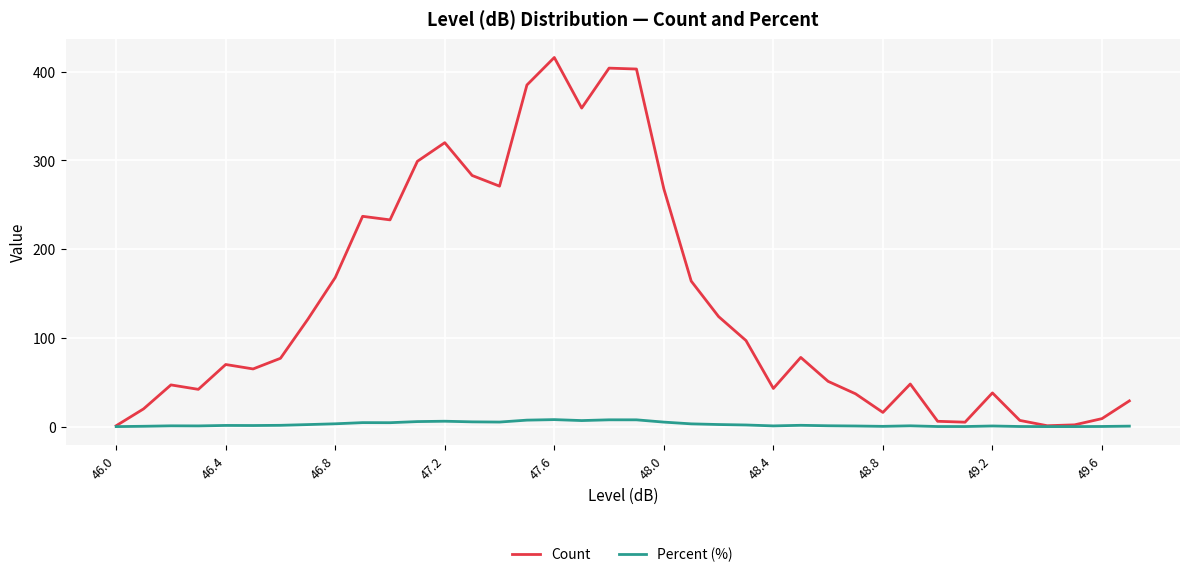

What is the maximum value for Count?

416.0